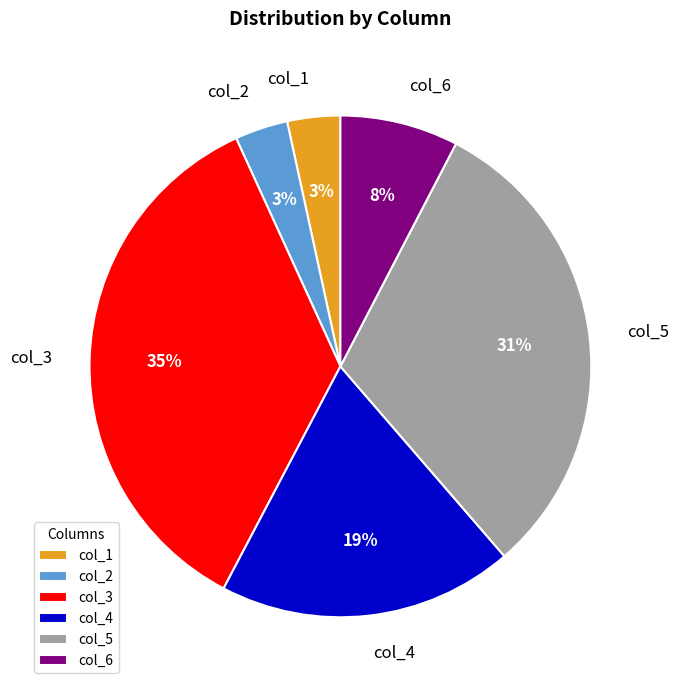

Which slice is the largest?

col_3